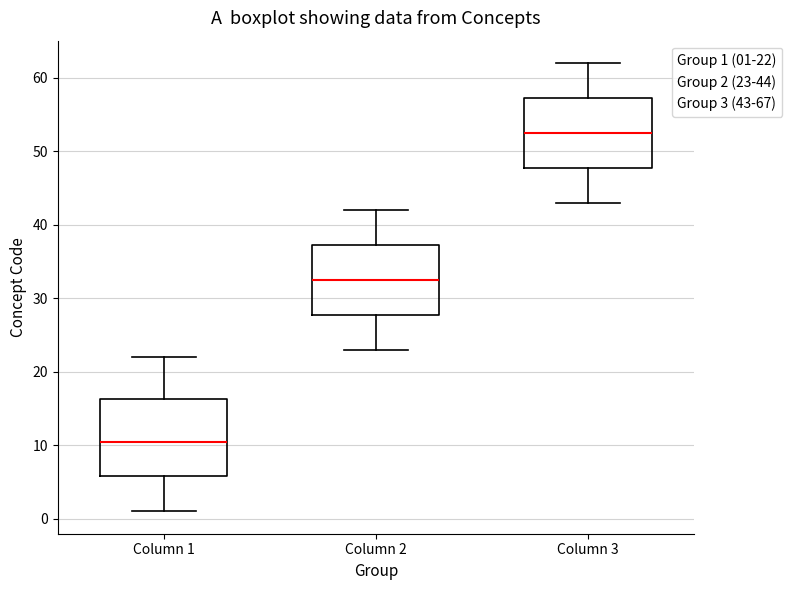

Reading left to right, read every box against the y-axis: the position of its median line, the range the box covers, and the ends of its whiskers. The values are not printed on the chart, so give them approximately, as read against the axis.

Column 1: median 11, box 6 to 16, whiskers 1 to 22
Column 2: median 33, box 28 to 37, whiskers 23 to 42
Column 3: median 53, box 48 to 57, whiskers 43 to 62